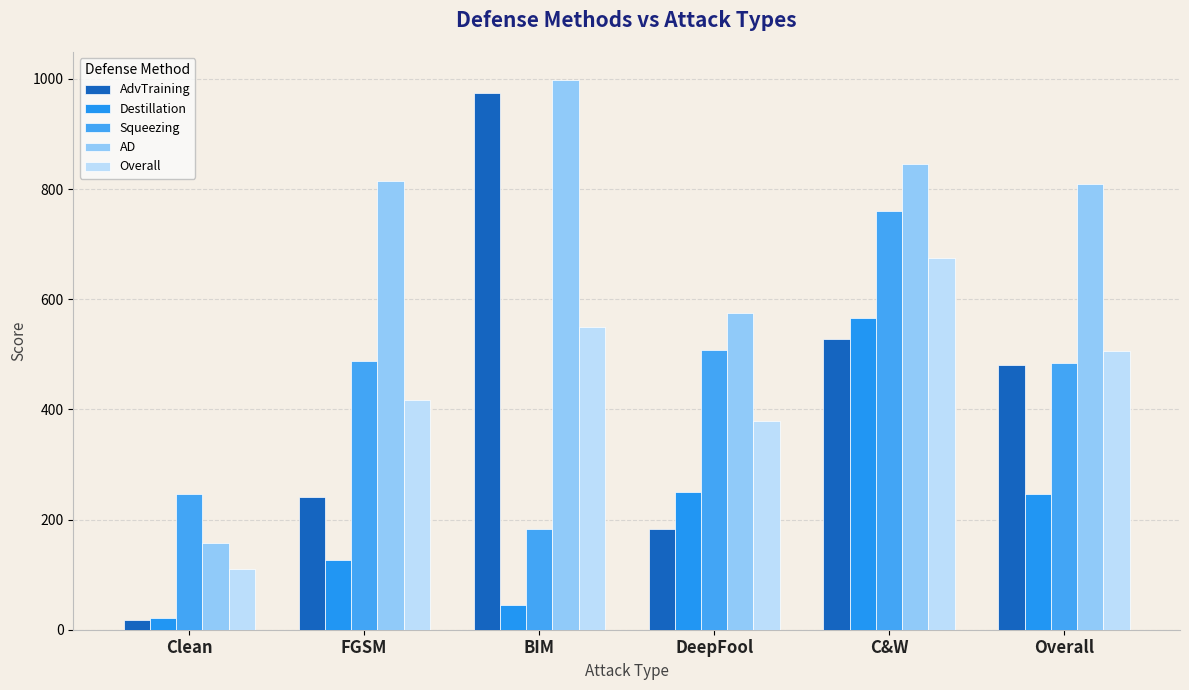

At how many categories does at least one series exceed 857?

1